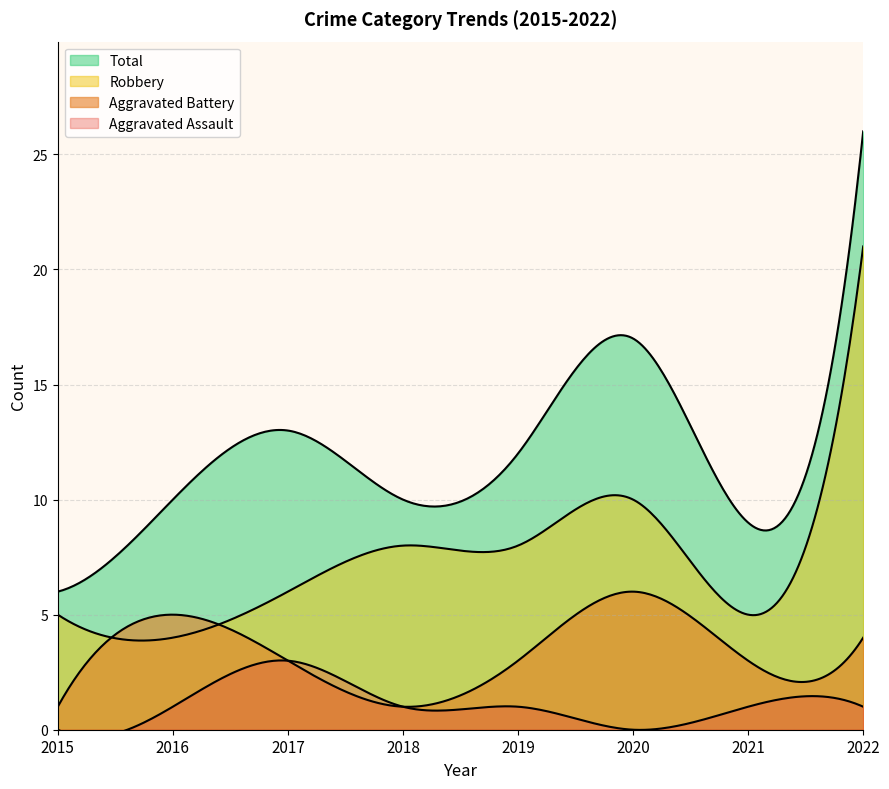

List the series in order of their overall mean, highest first.

Total, Robbery, Aggravated Battery, Aggravated Assault